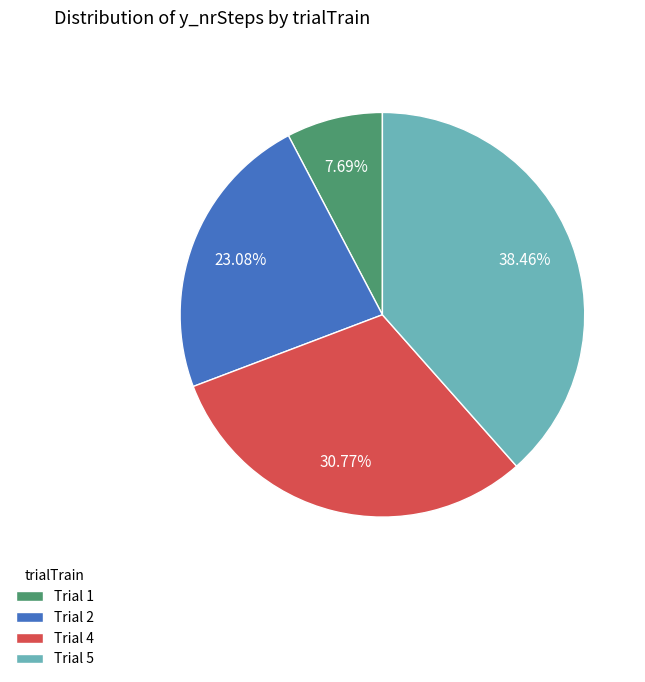

How many slices are in this pie chart?

4